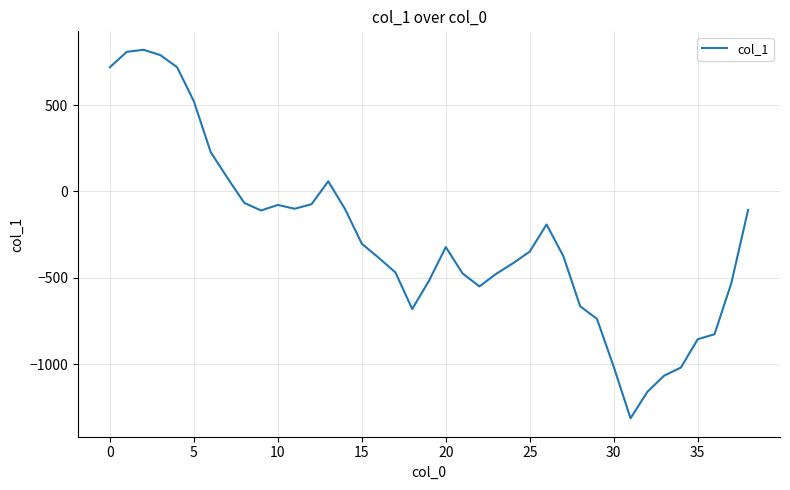

What is the difference between the maximum and minimum values?

2135